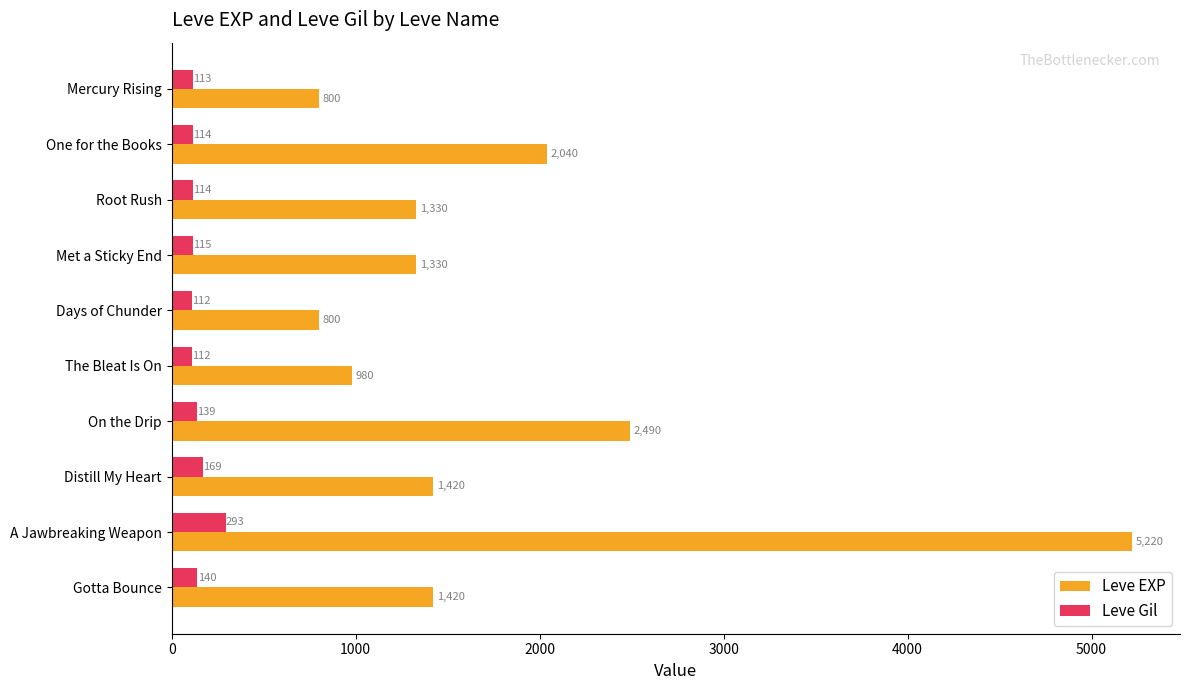

What are all the series names shown in the legend?

Leve EXP, Leve Gil